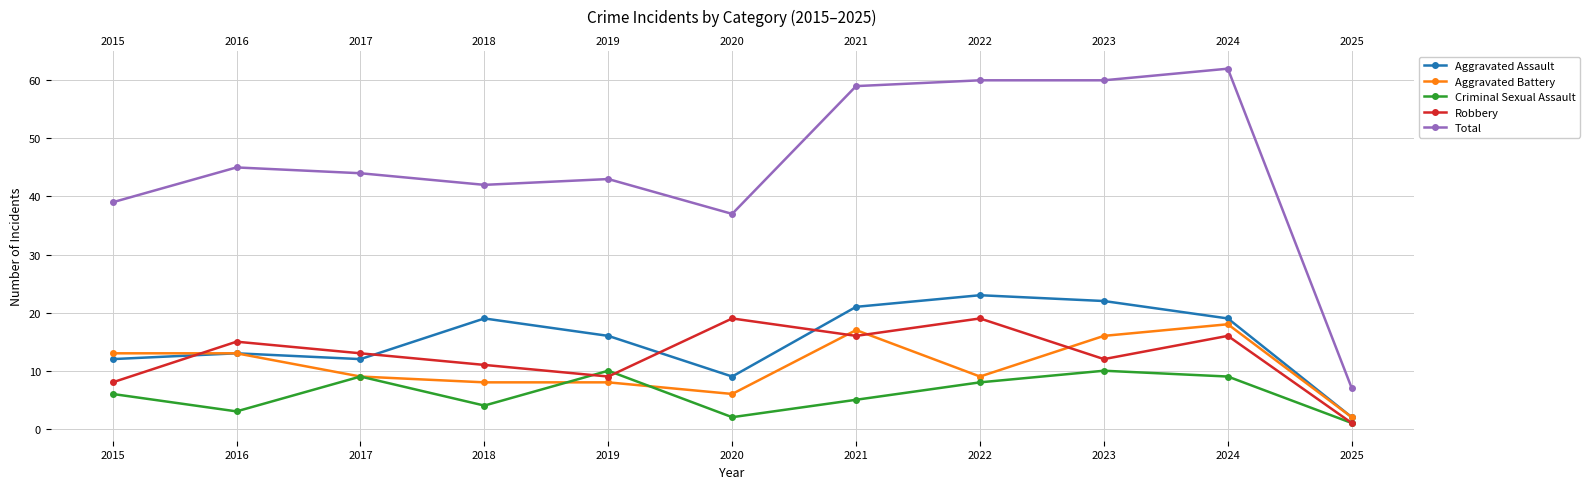

What is the difference between the Robbery values at 2025 and 2016?

14